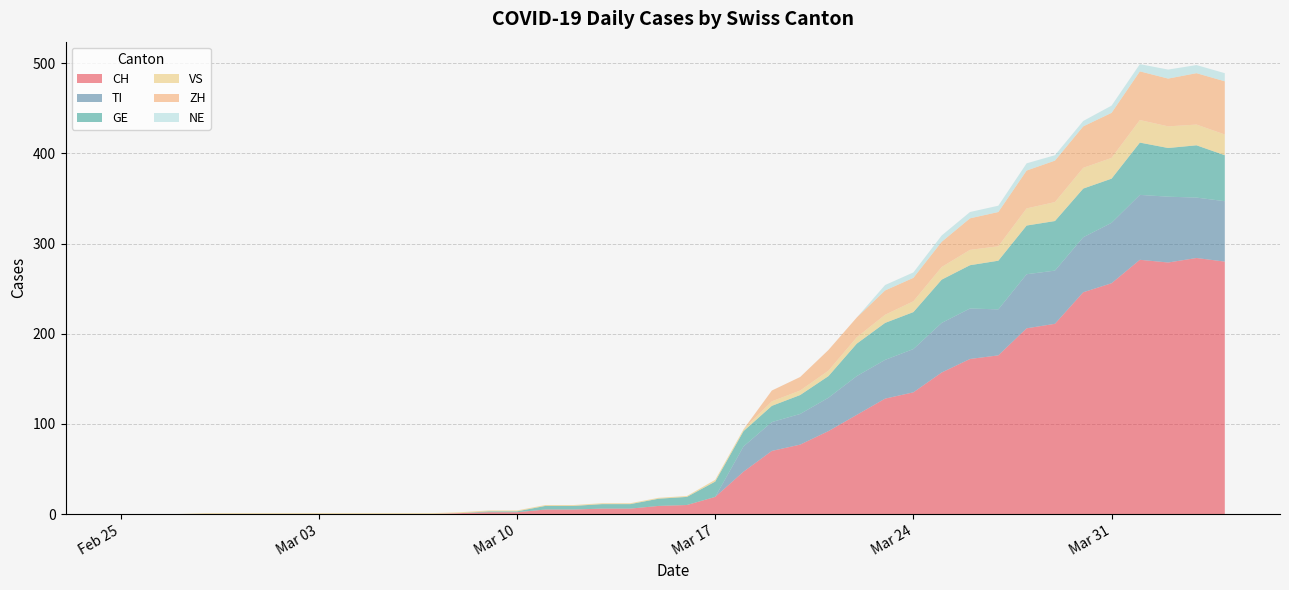

Reading right to left, what are all the values shown in this chart?

CH: 2020-04-04=280	2020-04-03=284	2020-04-02=279	2020-04-01=282	2020-03-31=256	2020-03-30=246	2020-03-29=211	2020-03-28=206	2020-03-27=176	2020-03-26=172	2020-03-25=157	2020-03-24=135	2020-03-23=128	2020-03-22=110	2020-03-21=92	2020-03-20=77	2020-03-19=70	2020-03-18=47	2020-03-17=19	2020-03-16=10	2020-03-15=9	2020-03-14=6	2020-03-13=6	2020-03-12=5	2020-03-11=5	2020-03-10=2	2020-03-09=2	2020-03-08=1	2020-03-07=0	2020-03-06=0	2020-03-05=0	2020-03-04=0	2020-03-03=0	2020-03-02=0	2020-03-01=0	2020-02-29=0	2020-02-28=0	2020-02-27=0	2020-02-26=0	2020-02-25=0
TI: 2020-04-04=67	2020-04-03=67	2020-04-02=73	2020-04-01=72	2020-03-31=67	2020-03-30=61	2020-03-29=59	2020-03-28=60	2020-03-27=51	2020-03-26=56	2020-03-25=55	2020-03-24=48	2020-03-23=43	2020-03-22=43	2020-03-21=37	2020-03-20=34	2020-03-19=32	2020-03-18=28	2020-03-17=0	2020-03-16=0	2020-03-15=0	2020-03-14=0	2020-03-13=0	2020-03-12=0	2020-03-11=0	2020-03-10=0	2020-03-09=0	2020-03-08=0	2020-03-07=0	2020-03-06=0	2020-03-05=0	2020-03-04=0	2020-03-03=0	2020-03-02=0	2020-03-01=0	2020-02-29=0	2020-02-28=0	2020-02-27=0	2020-02-26=0	2020-02-25=0
GE: 2020-04-04=51	2020-04-03=58	2020-04-02=54	2020-04-01=58	2020-03-31=49	2020-03-30=54	2020-03-29=55	2020-03-28=54	2020-03-27=54	2020-03-26=48	2020-03-25=48	2020-03-24=41	2020-03-23=41	2020-03-22=36	2020-03-21=24	2020-03-20=21	2020-03-19=18	2020-03-18=17	2020-03-17=17	2020-03-16=9	2020-03-15=8	2020-03-14=5	2020-03-13=5	2020-03-12=4	2020-03-11=4	2020-03-10=1	2020-03-09=1	2020-03-08=0	2020-03-07=0	2020-03-06=0	2020-03-05=0	2020-03-04=0	2020-03-03=0	2020-03-02=0	2020-03-01=0	2020-02-29=0	2020-02-28=0	2020-02-27=0	2020-02-26=0	2020-02-25=0
VS: 2020-04-04=23	2020-04-03=23	2020-04-02=24	2020-04-01=25	2020-03-31=23	2020-03-30=23	2020-03-29=21	2020-03-28=19	2020-03-27=16	2020-03-26=17	2020-03-25=14	2020-03-24=12	2020-03-23=9	2020-03-22=7	2020-03-21=6	2020-03-20=5	2020-03-19=5	2020-03-18=2	2020-03-17=2	2020-03-16=1	2020-03-15=1	2020-03-14=1	2020-03-13=1	2020-03-12=1	2020-03-11=1	2020-03-10=1	2020-03-09=1	2020-03-08=1	2020-03-07=1	2020-03-06=1	2020-03-05=1	2020-03-04=1	2020-03-03=1	2020-03-02=1	2020-03-01=1	2020-02-29=1	2020-02-28=1	2020-02-27=0	2020-02-26=0	2020-02-25=0
ZH: 2020-04-04=59	2020-04-03=57	2020-04-02=53	2020-04-01=54	2020-03-31=50	2020-03-30=46	2020-03-29=46	2020-03-28=42	2020-03-27=38	2020-03-26=35	2020-03-25=28	2020-03-24=26	2020-03-23=27	2020-03-22=22	2020-03-21=23	2020-03-20=15	2020-03-19=12	2020-03-18=0	2020-03-17=0	2020-03-16=0	2020-03-15=0	2020-03-14=0	2020-03-13=0	2020-03-12=0	2020-03-11=0	2020-03-10=0	2020-03-09=0	2020-03-08=0	2020-03-07=0	2020-03-06=0	2020-03-05=0	2020-03-04=0	2020-03-03=0	2020-03-02=0	2020-03-01=0	2020-02-29=0	2020-02-28=0	2020-02-27=0	2020-02-26=0	2020-02-25=0
NE: 2020-04-04=9	2020-04-03=9	2020-04-02=10	2020-04-01=8	2020-03-31=8	2020-03-30=6	2020-03-29=6	2020-03-28=8	2020-03-27=7	2020-03-26=7	2020-03-25=7	2020-03-24=6	2020-03-23=6	2020-03-22=0	2020-03-21=0	2020-03-20=0	2020-03-19=0	2020-03-18=0	2020-03-17=0	2020-03-16=0	2020-03-15=0	2020-03-14=0	2020-03-13=0	2020-03-12=0	2020-03-11=0	2020-03-10=0	2020-03-09=0	2020-03-08=0	2020-03-07=0	2020-03-06=0	2020-03-05=0	2020-03-04=0	2020-03-03=0	2020-03-02=0	2020-03-01=0	2020-02-29=0	2020-02-28=0	2020-02-27=0	2020-02-26=0	2020-02-25=0